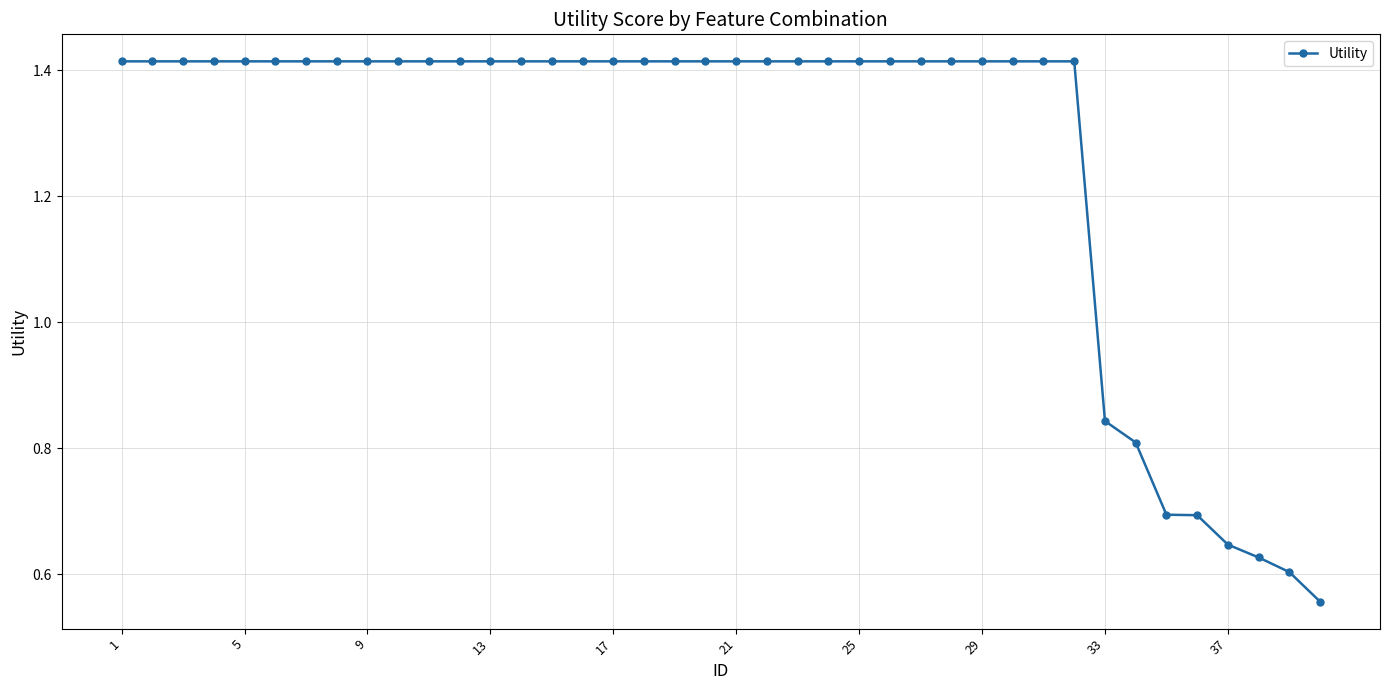

What is the sum of all values?

50.7